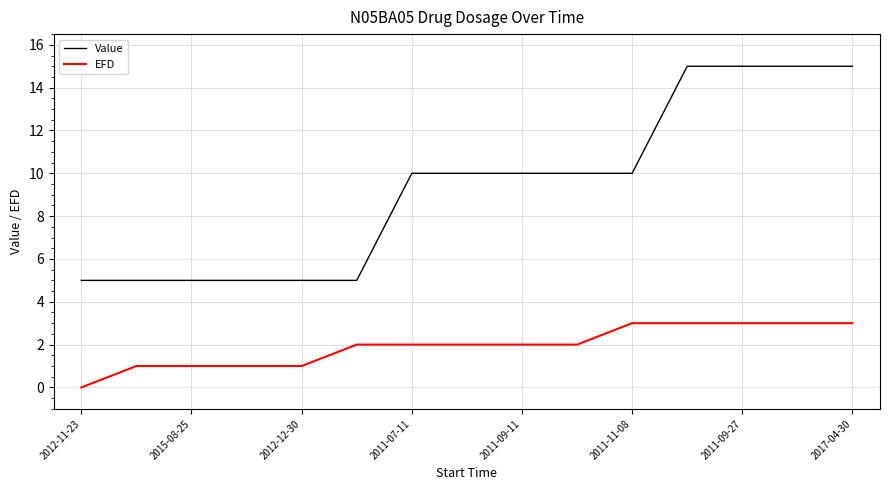

Count the EFD values in the range 1 to 3.

14